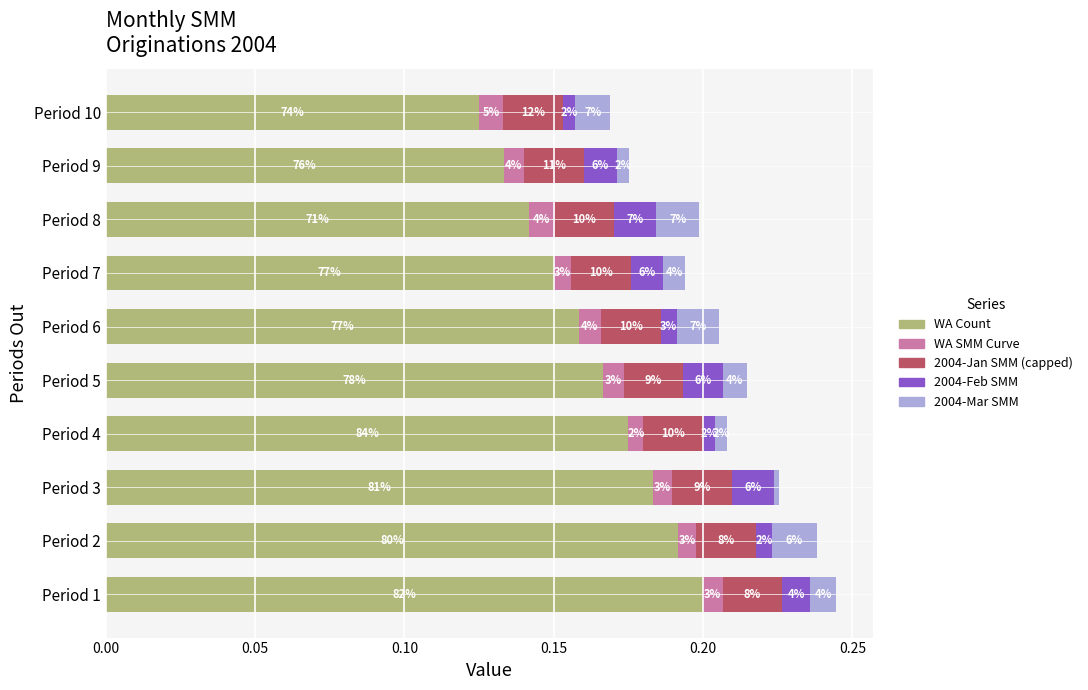

How many distinct data groups are displayed?

5